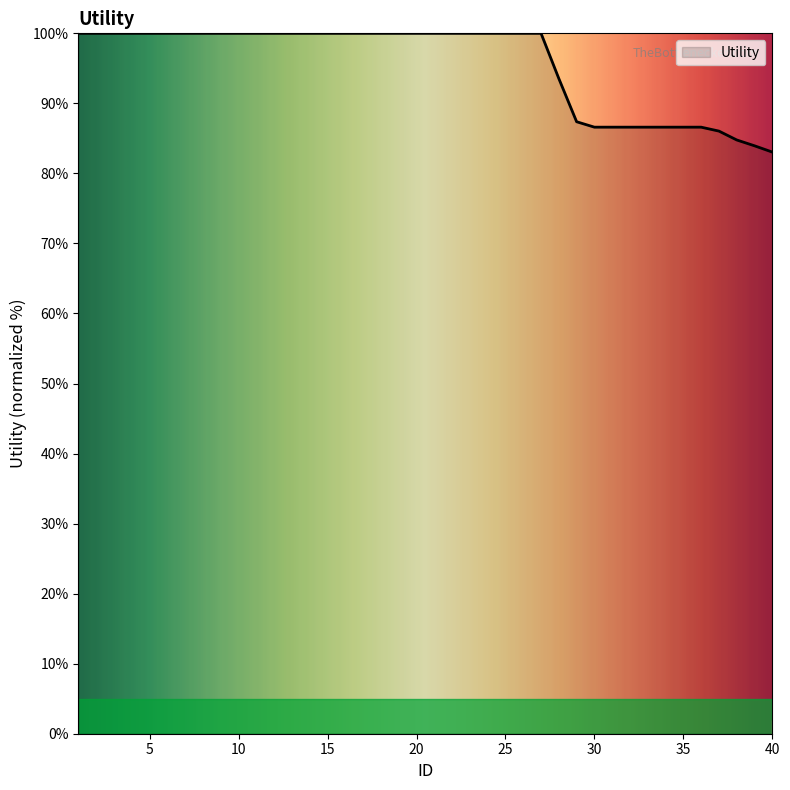

What is the difference between the maximum and minimum values?

17.0